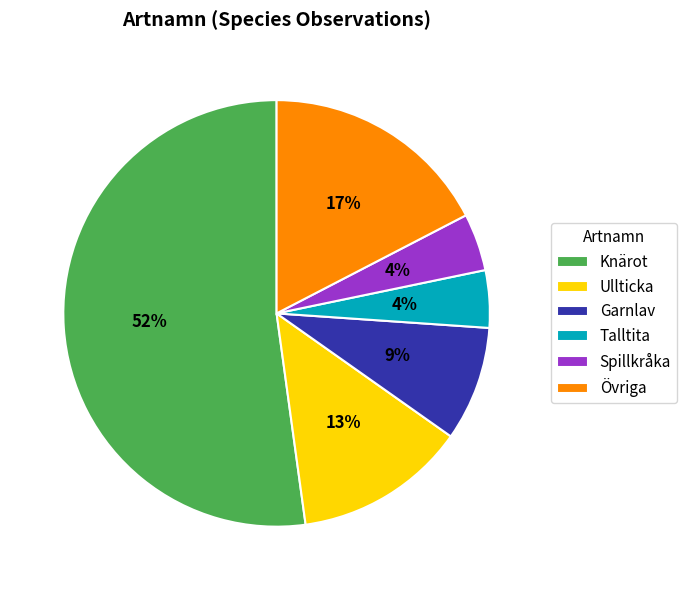

Count the number of slices in the pie.

6